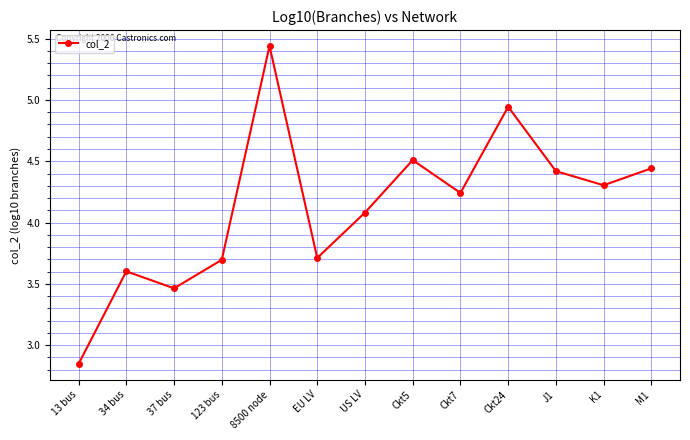

Between Ckt5 and US LV, which is larger?

Ckt5